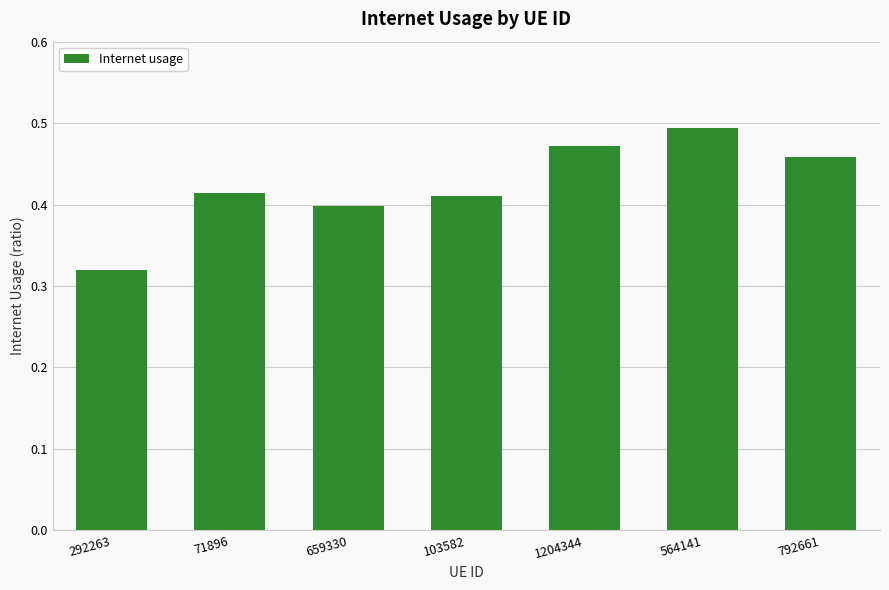

Where is the data nearest to the value 0?

292263